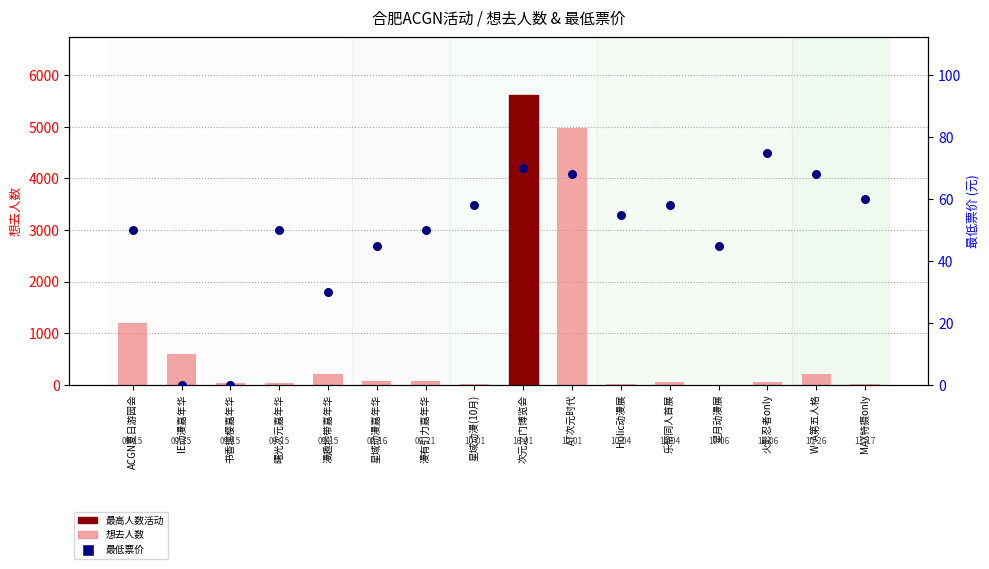

At which category is the sum across all series the highest?

次元之门博览会